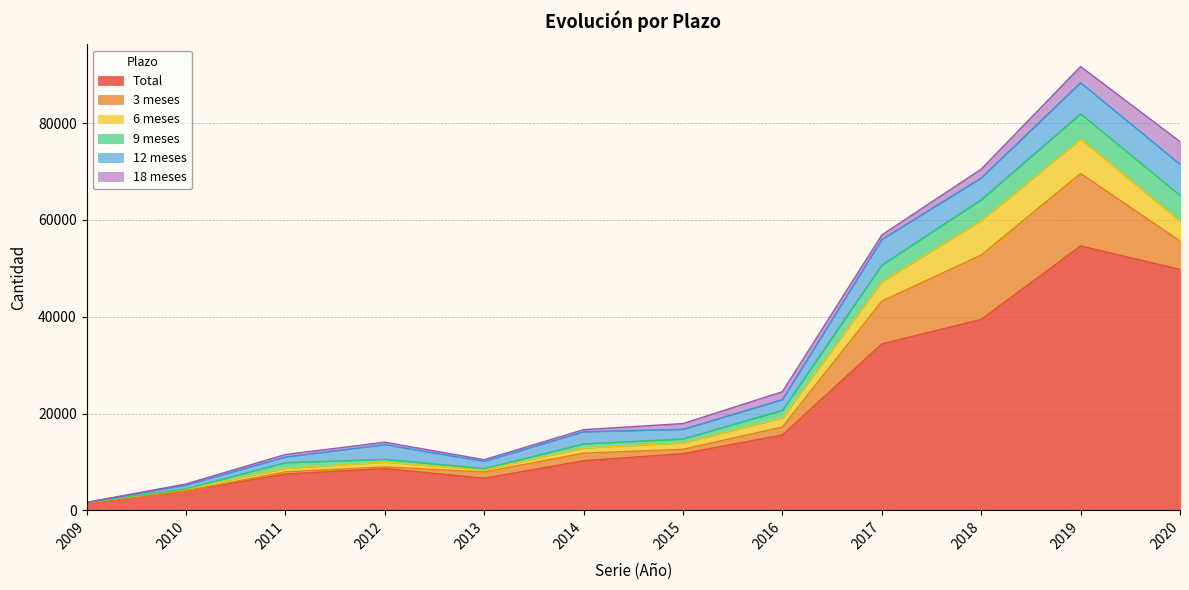

Rank the series by their maximum value, from highest to lowest.

Total, 3 meses, 6 meses, 12 meses, 9 meses, 18 meses